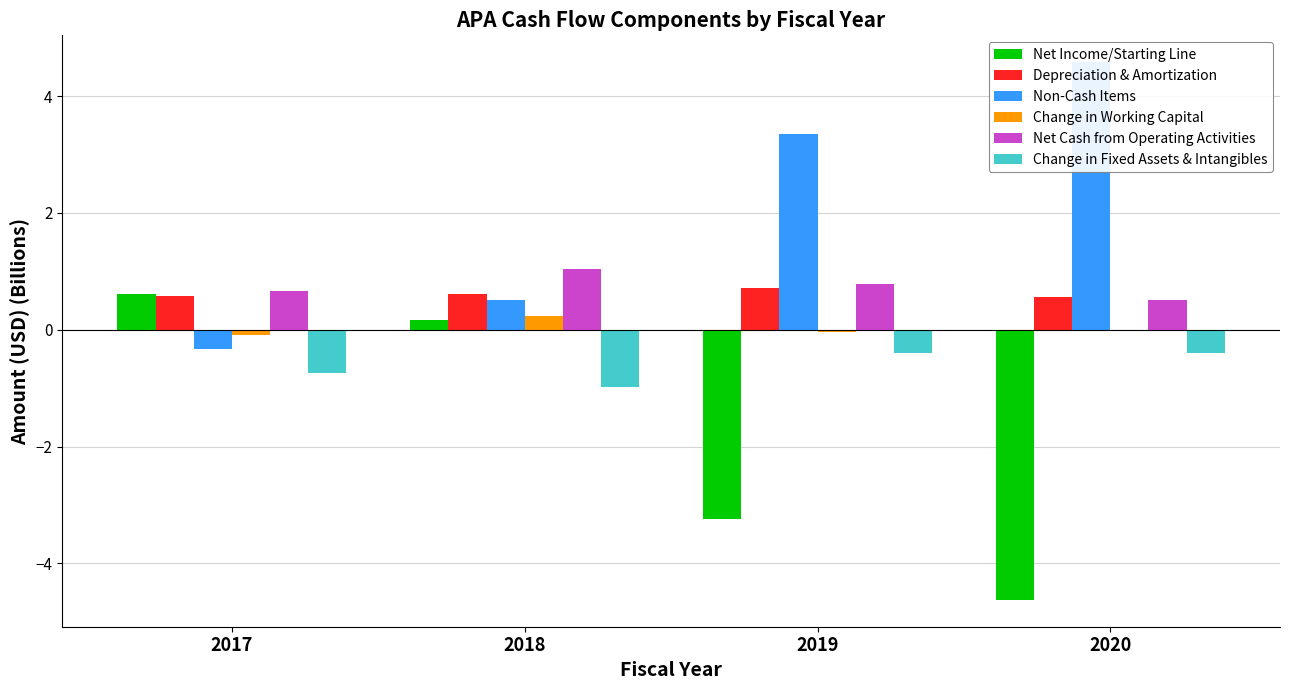

What is the difference between the Non-Cash Items values at 2020 and 2019?

1.2